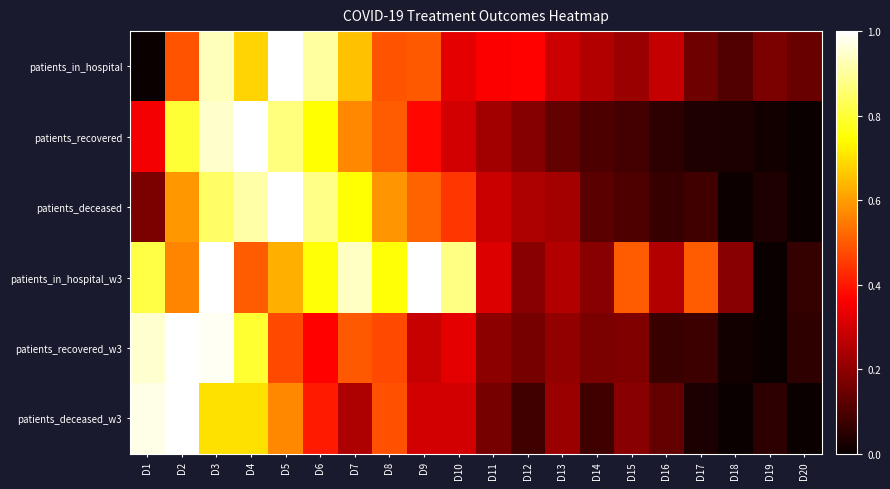

Which series has the largest range (max minus min)?

patients_in_hospital